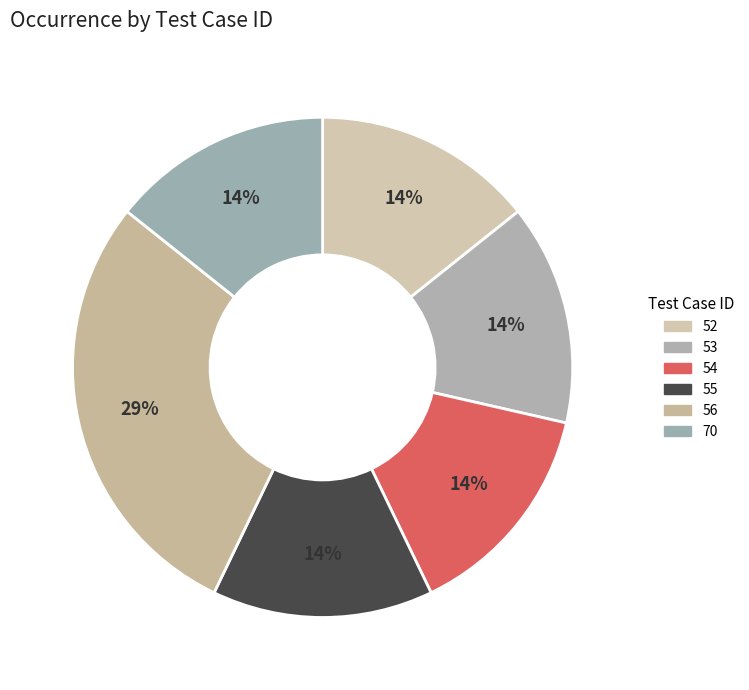

Count the number of slices in the pie.

6